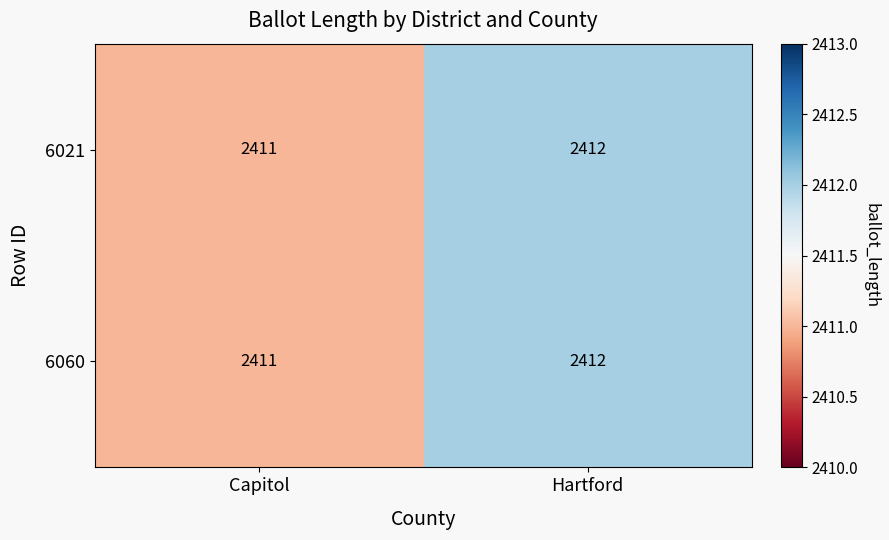

What is the minimum value shown in the chart?

2411